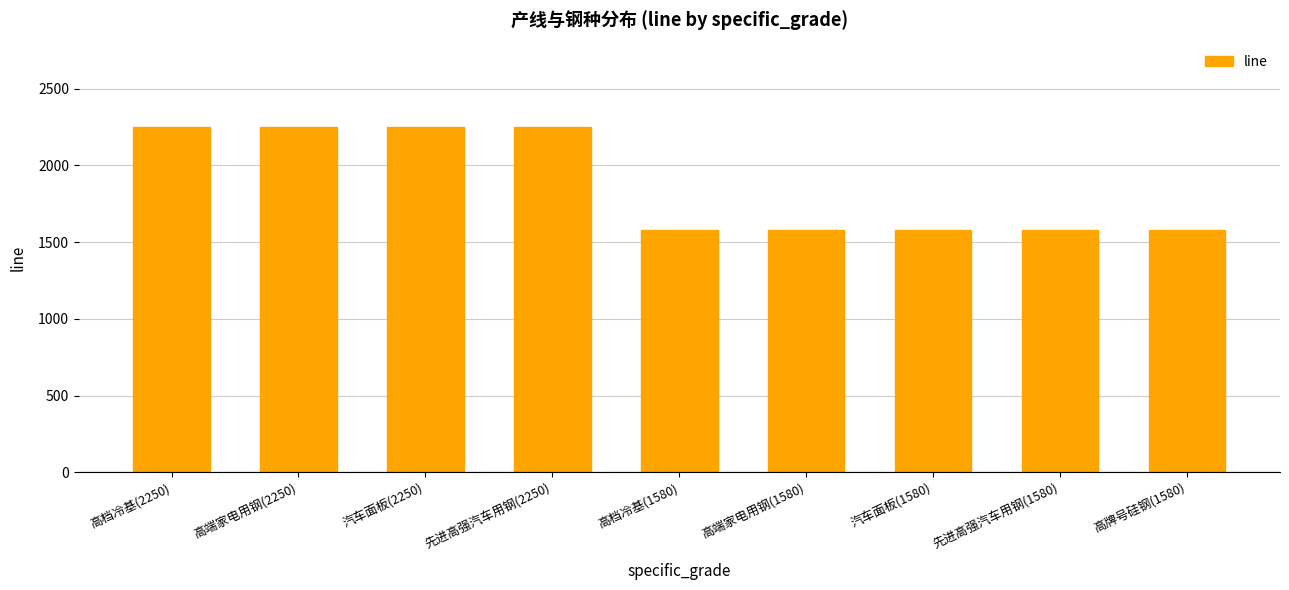

Does the chart contain stacked bars?

No